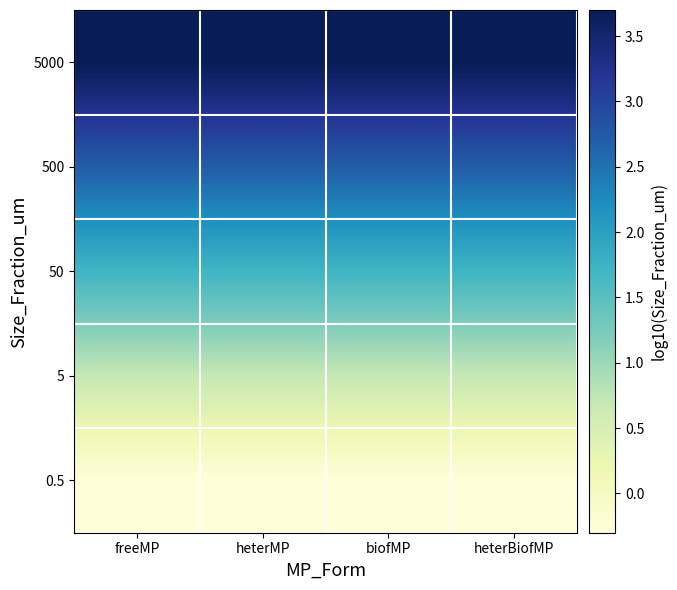

Between heterMP and freeMP, which is larger?

heterMP